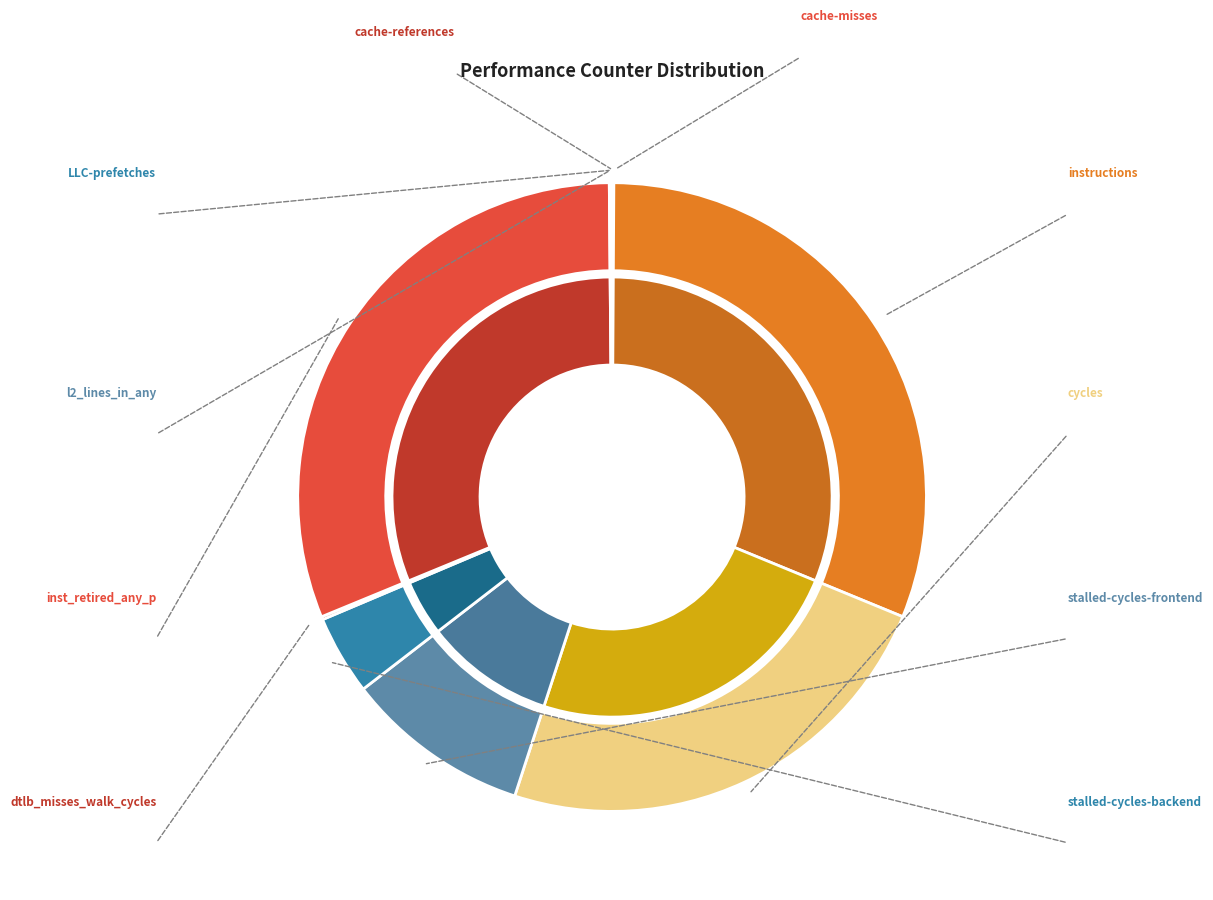

What is the change in value from cache-references to cache-misses?

-197900063